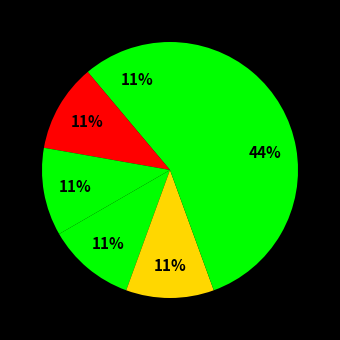

How many slices are in this pie chart?

6